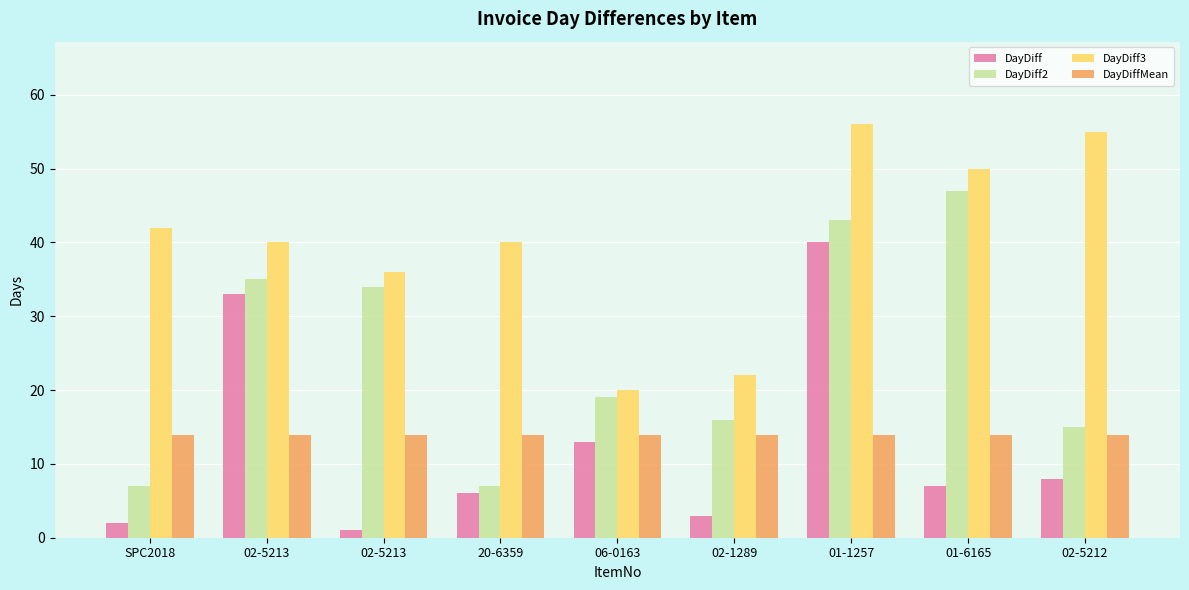

At 06-0163, list the series in order from largest to smallest.

DayDiff3, DayDiff2, DayDiffMean, DayDiff